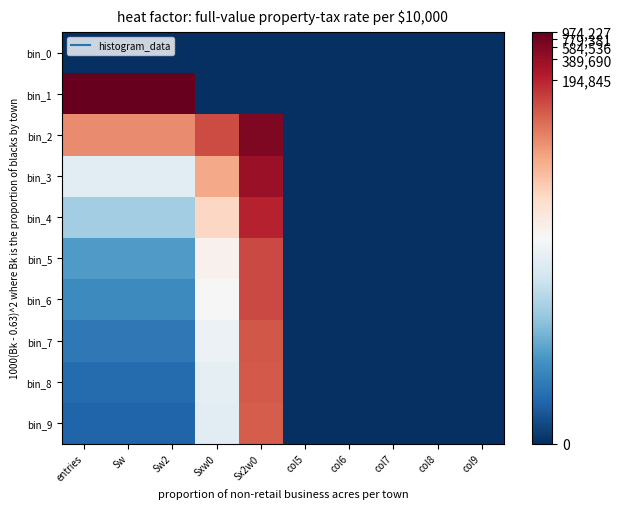

Between col8 and Sxw0, which is larger?

col8